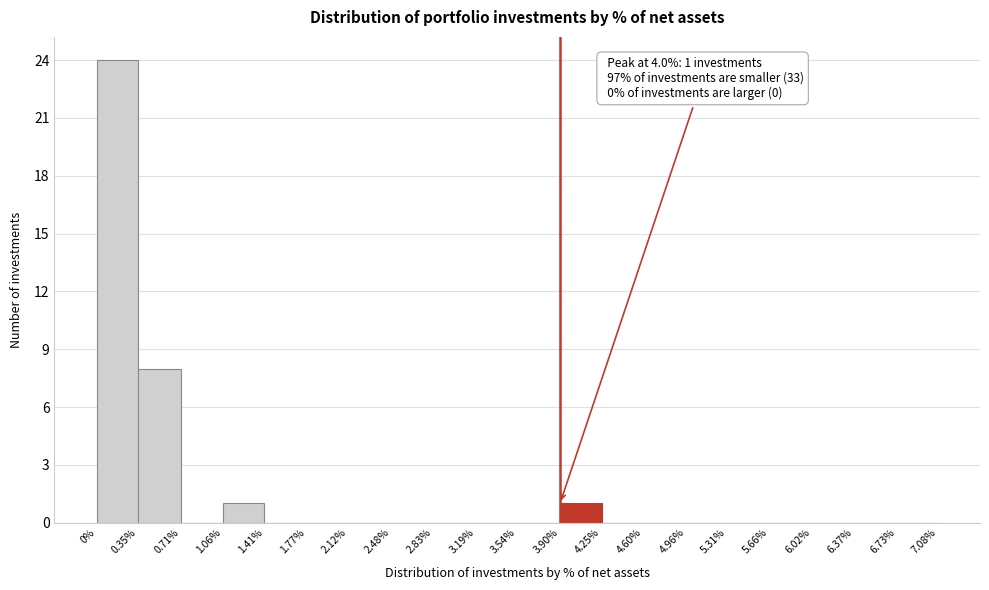

Over which range of the x-axis is the bar tallest?

0% to 0.35%